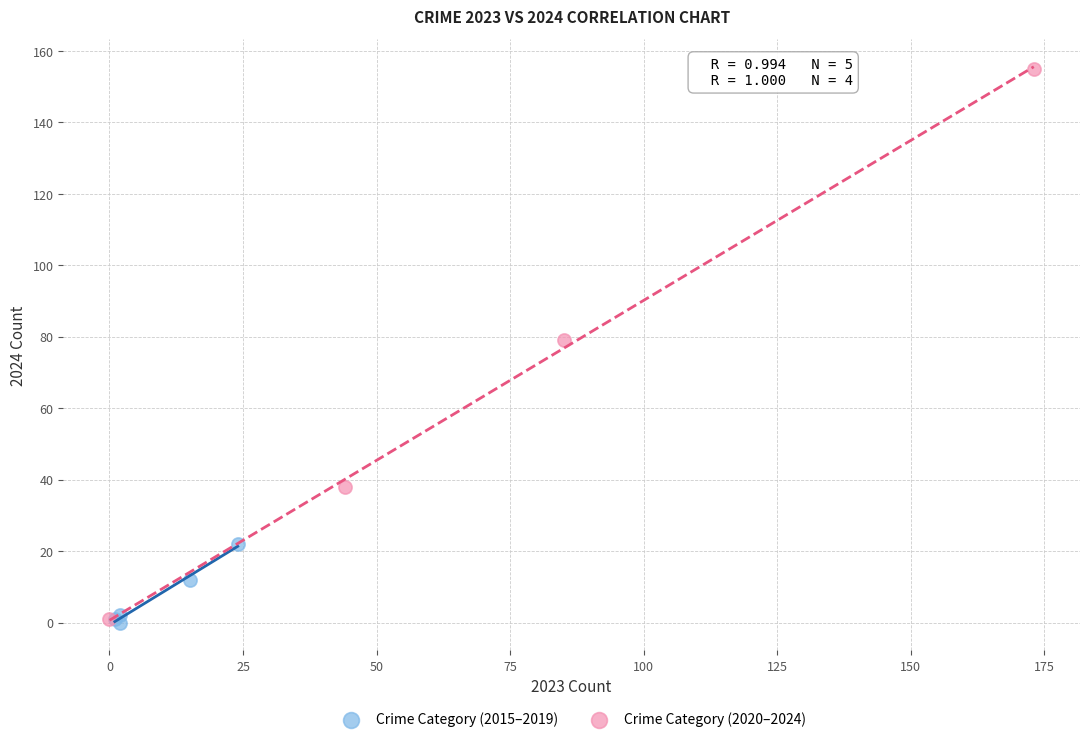

Which series reaches the maximum Y coordinate?

Crime Category (2020–2024)